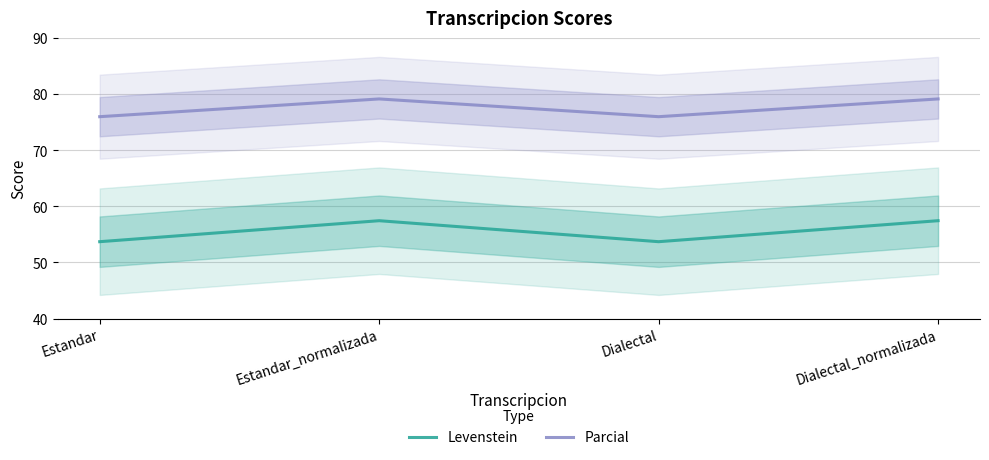

How many categories are shown in the chart?

4